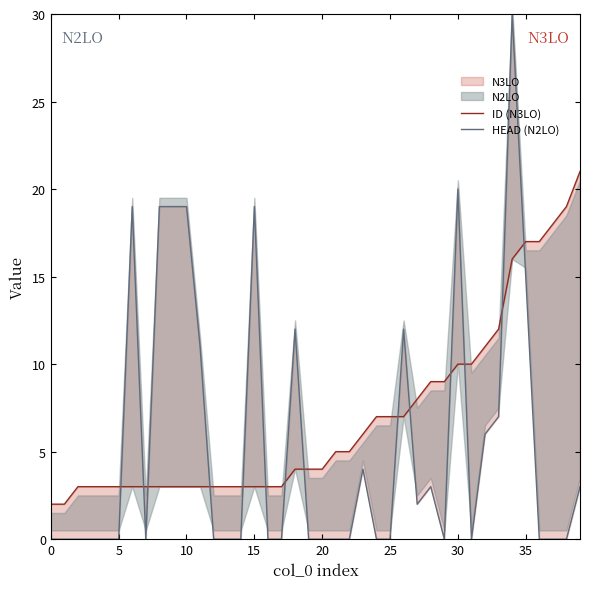

What is the maximum value shown in the chart?

30